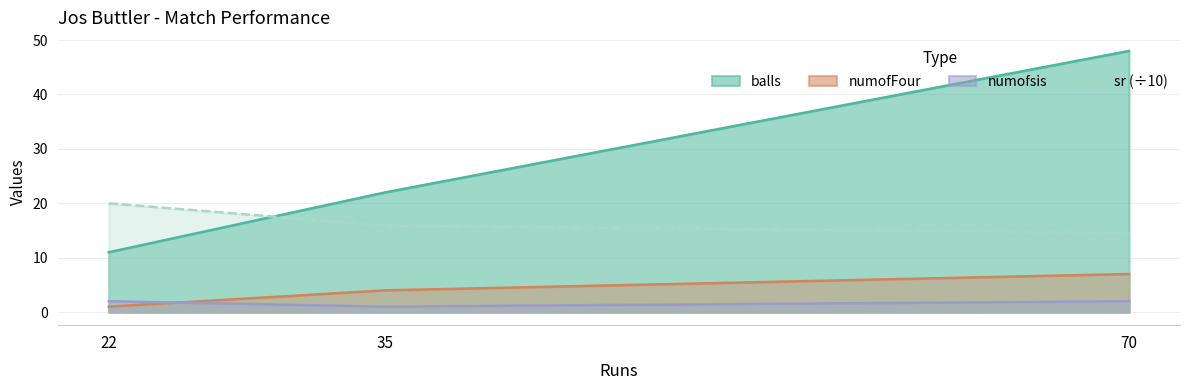

How many balls values are between 11 and 48?

3